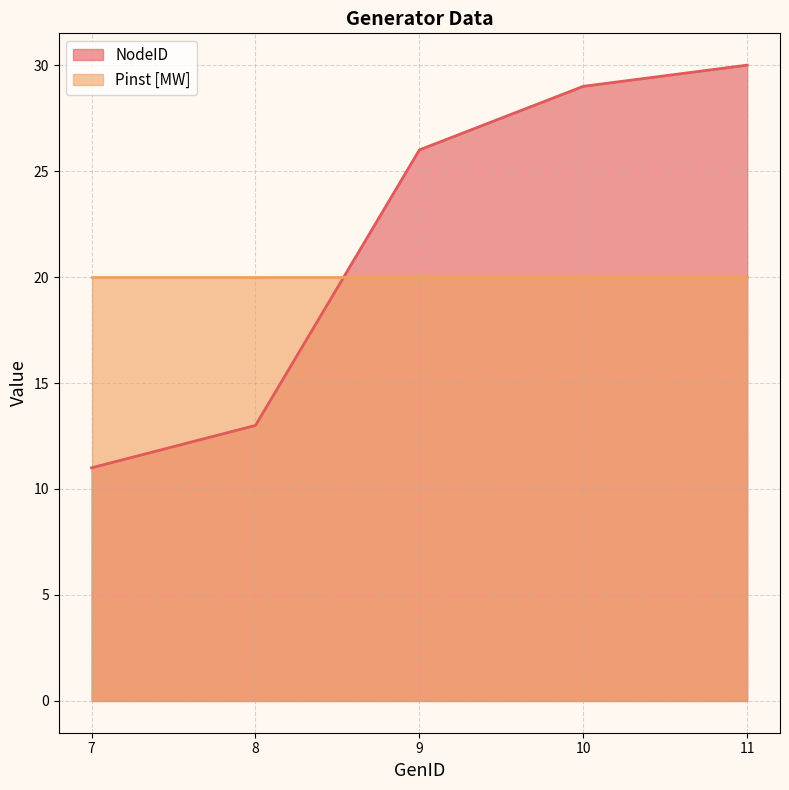

List the labels in order of value, largest first.

11, 10, 9, 8, 7